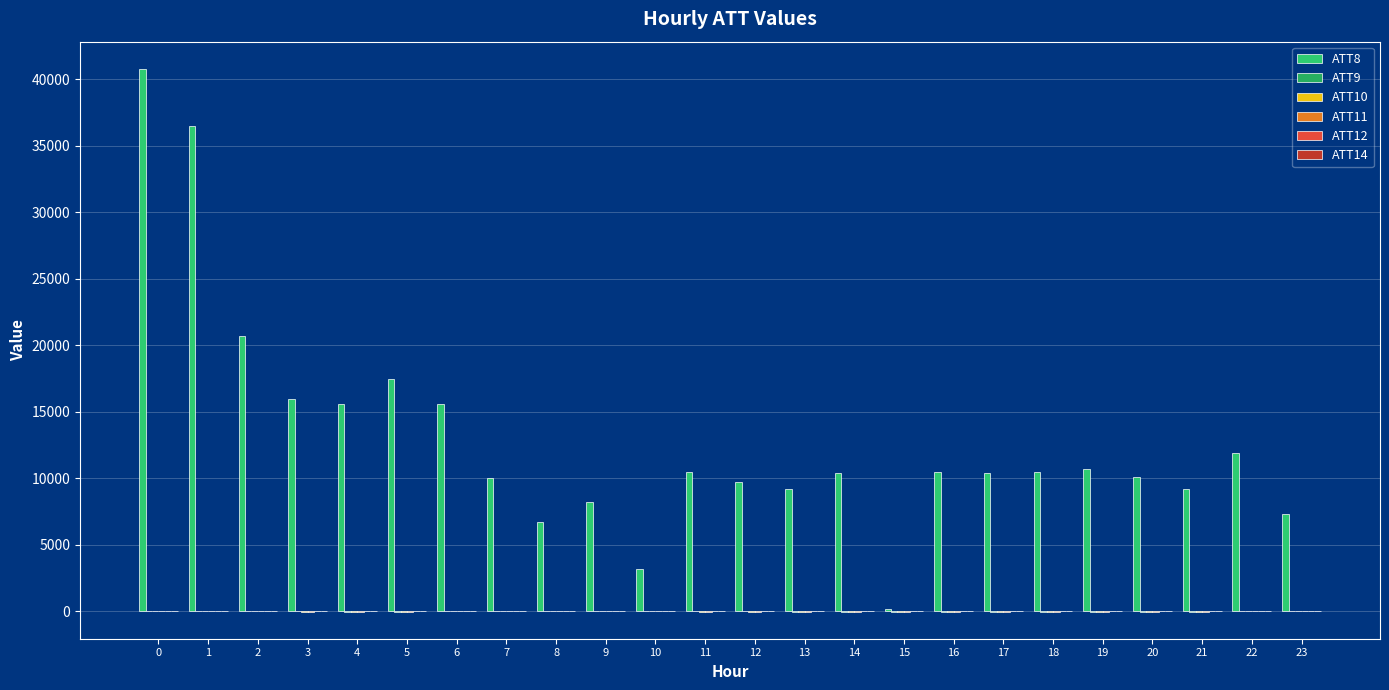

What is the maximum value shown in the chart?

40800.0